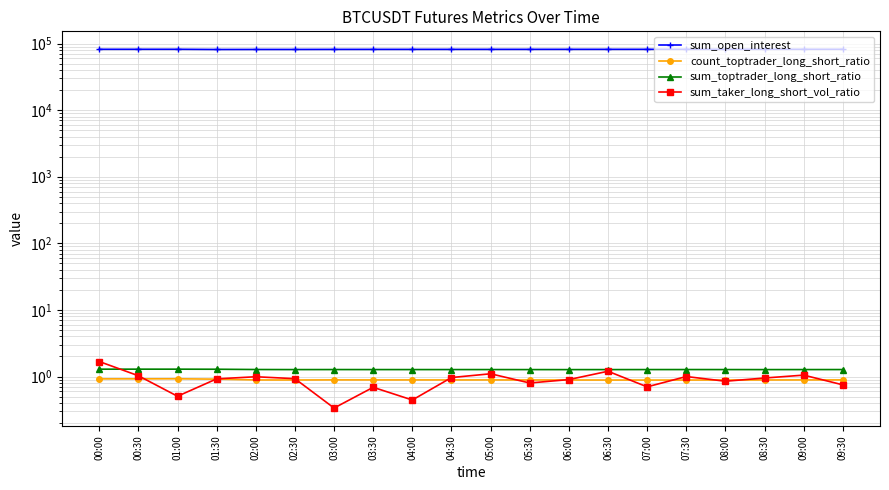

What are all the series names shown in the legend?

sum_open_interest, count_toptrader_long_short_ratio, sum_toptrader_long_short_ratio, sum_taker_long_short_vol_ratio